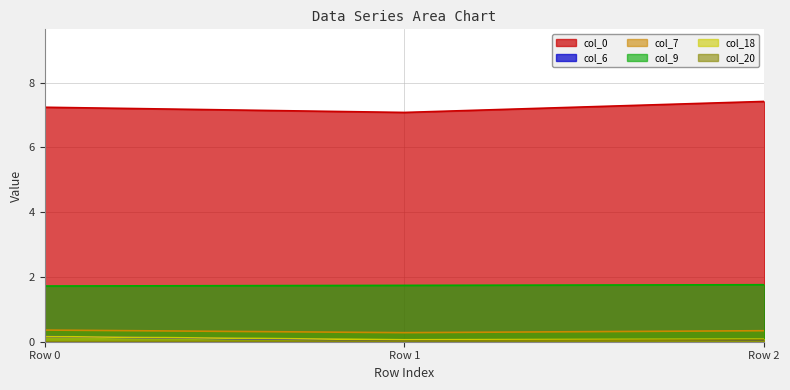

The value of col_9 at Row 2 is 0.7. True or false?

False